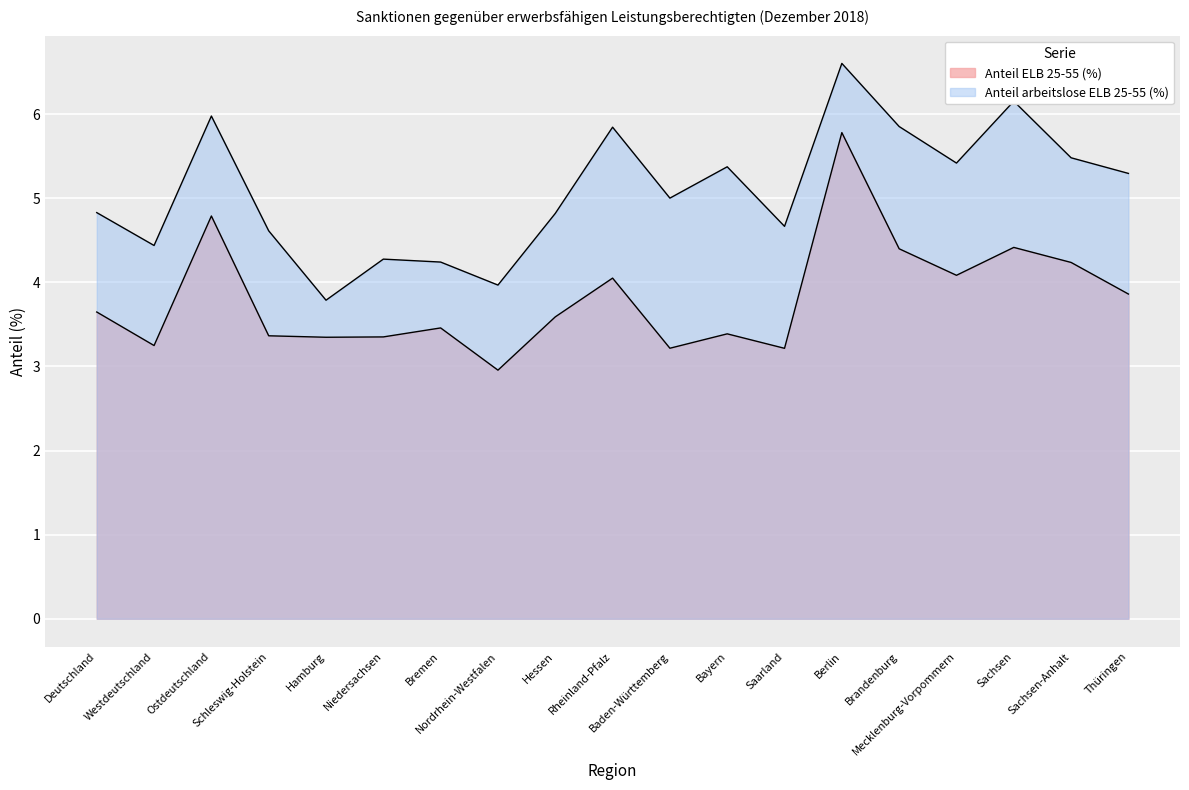

How many interior local valleys does the Anteil arbeitslose ELB 25-55 (%) series have?

6